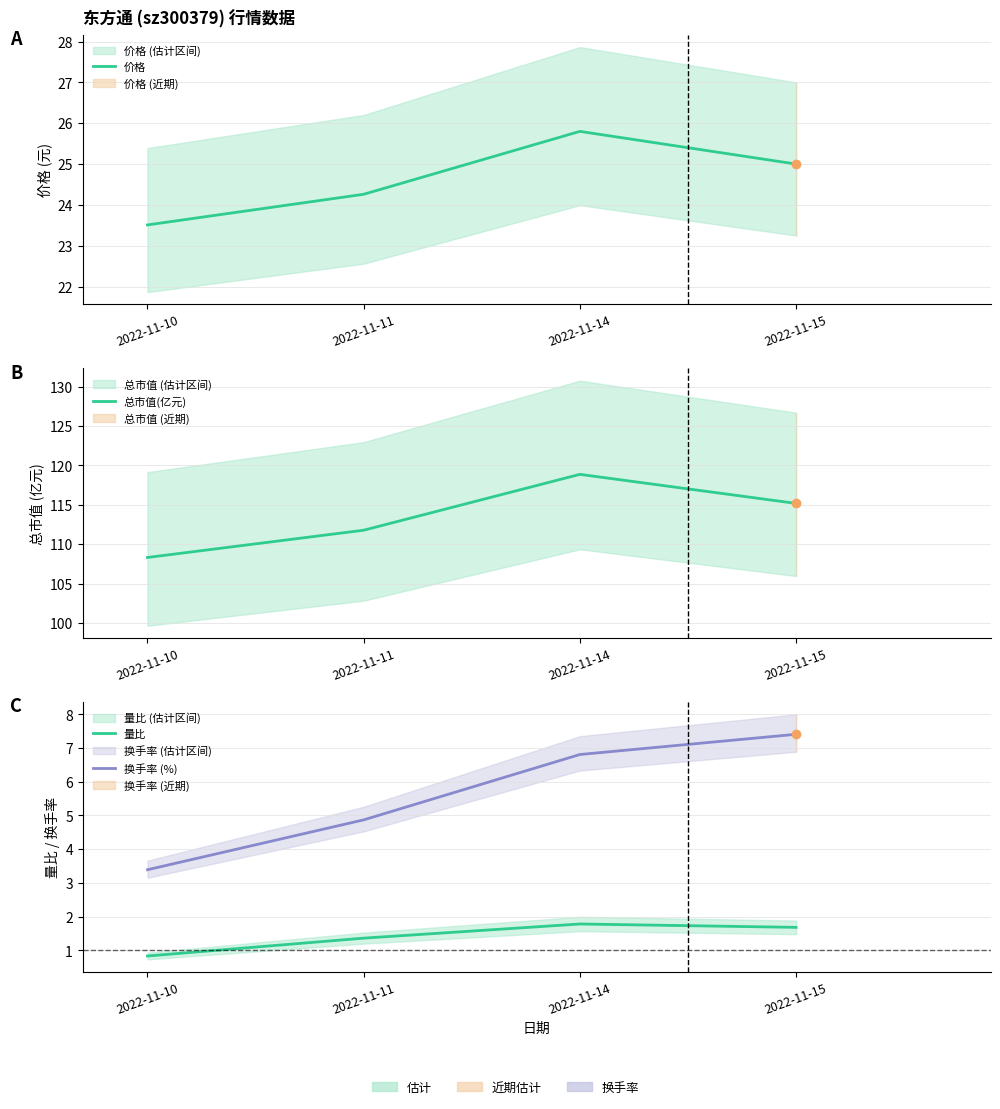

What is the difference between the maximum and second lowest values in the 量比 series?

0.4